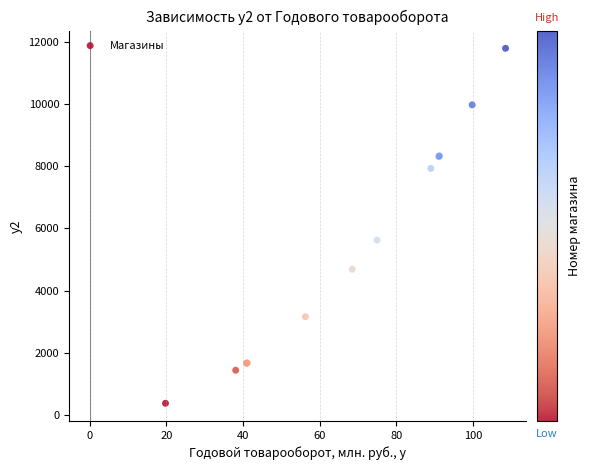

What Y value in the scatter plot is closest to 6086?

5626.5